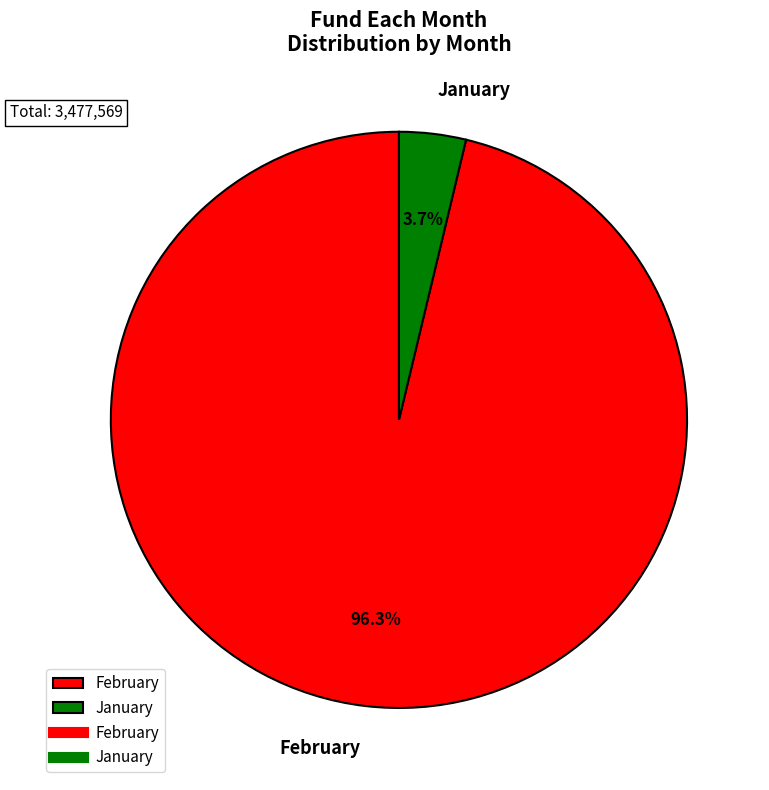

To the nearest percent, what is the average slice percentage?

50%